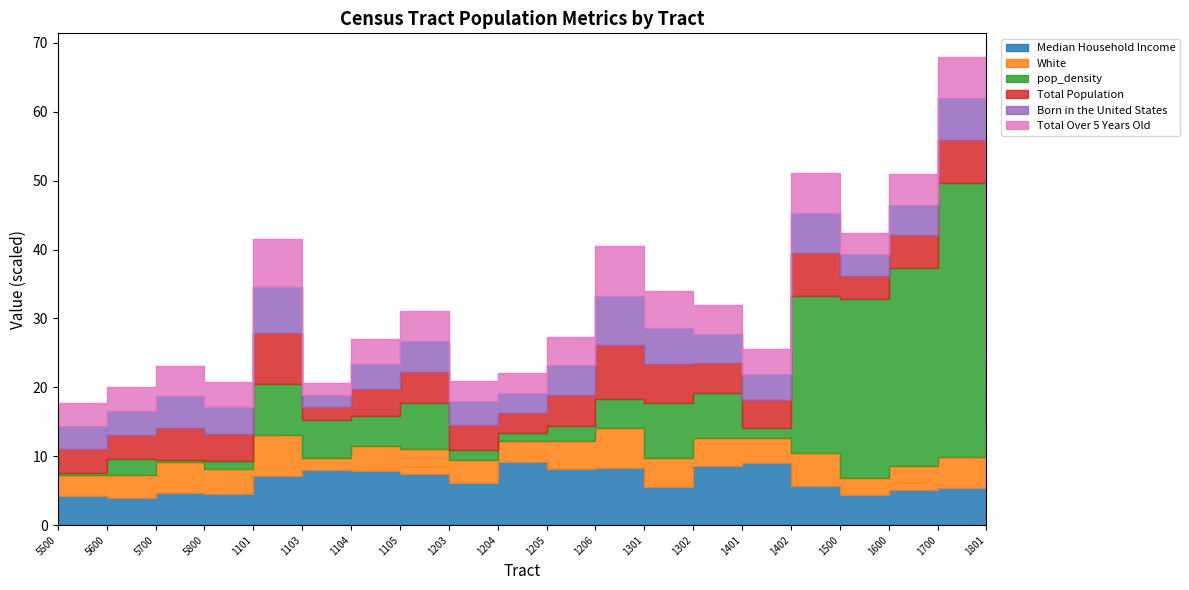

The value of Total Population at 54003971801 is 4373. True or false?

True